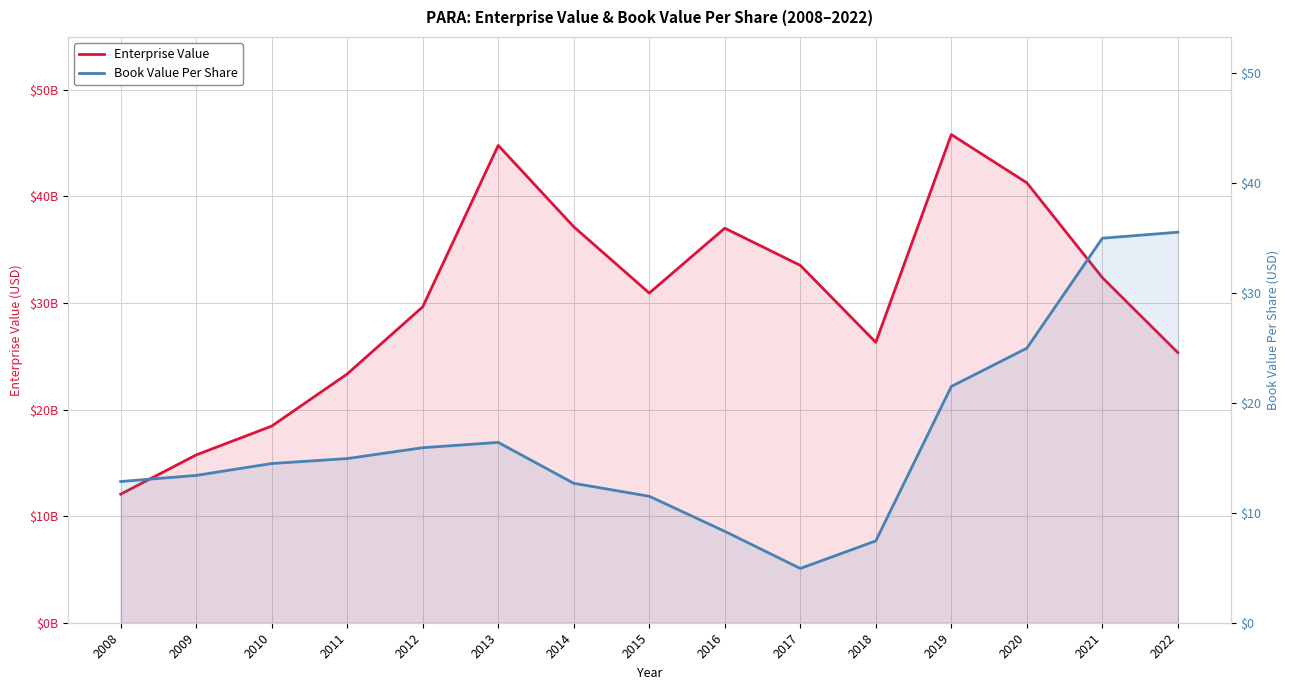

What is the difference between the highest and lowest values at 2018?

26312439992.6